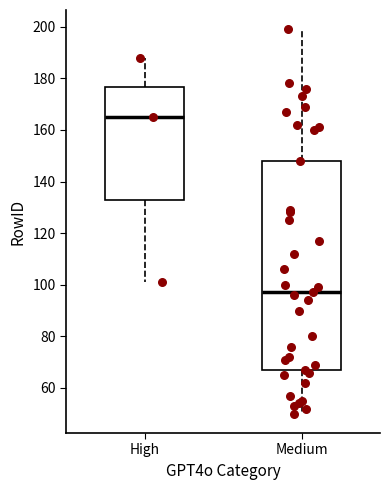

Reading left to right, transcribe this box plot: for each box, give where its median line is, the range the box spans, and where its two whiskers end, as read against the y-axis. The values are not printed on the chart, so give them approximately, as read against the axis.

High: median 166, box 134 to 176, whiskers 102 to 188
Medium: median 98, box 68 to 148, whiskers 50 to 200